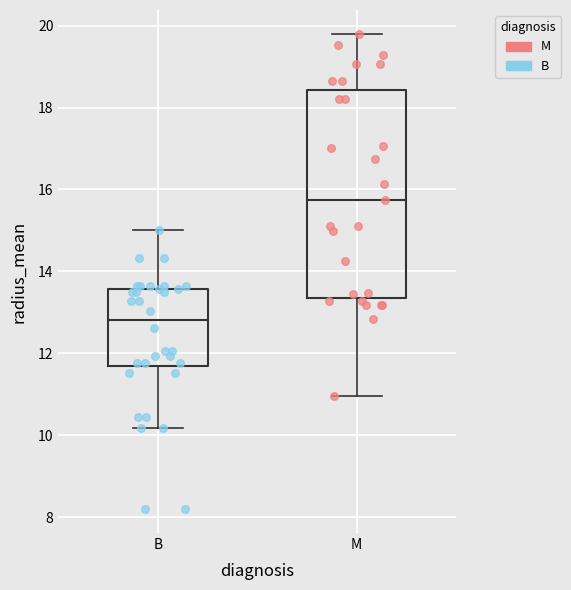

Which box has the lowest median line?

B